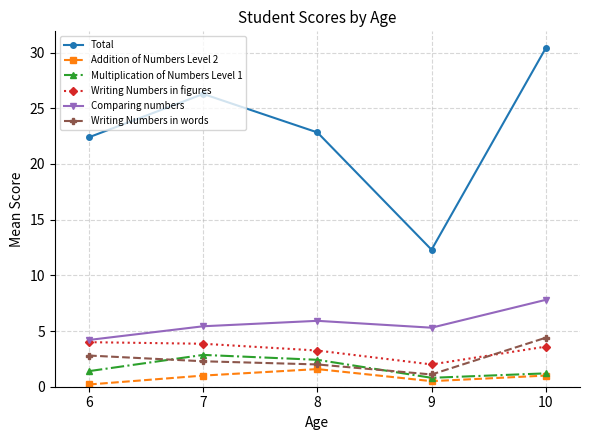

What is the value of the Multiplication of Numbers Level 1 point at the 4th from the left?

0.8